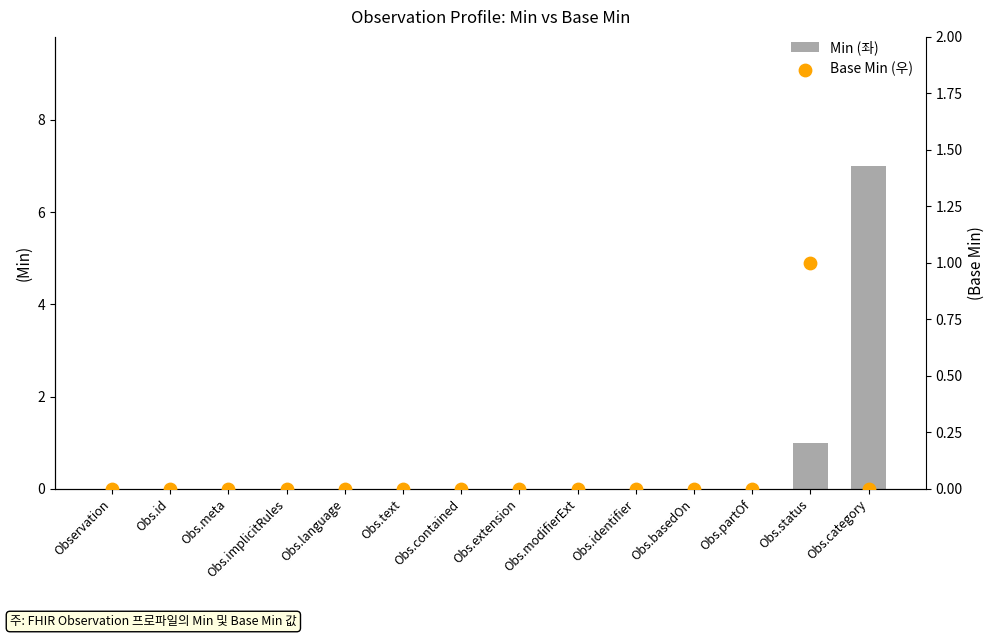

Is the value of Base Min (우) at Obs.implicitRules greater than the value of Min (좌) at Observation?

No